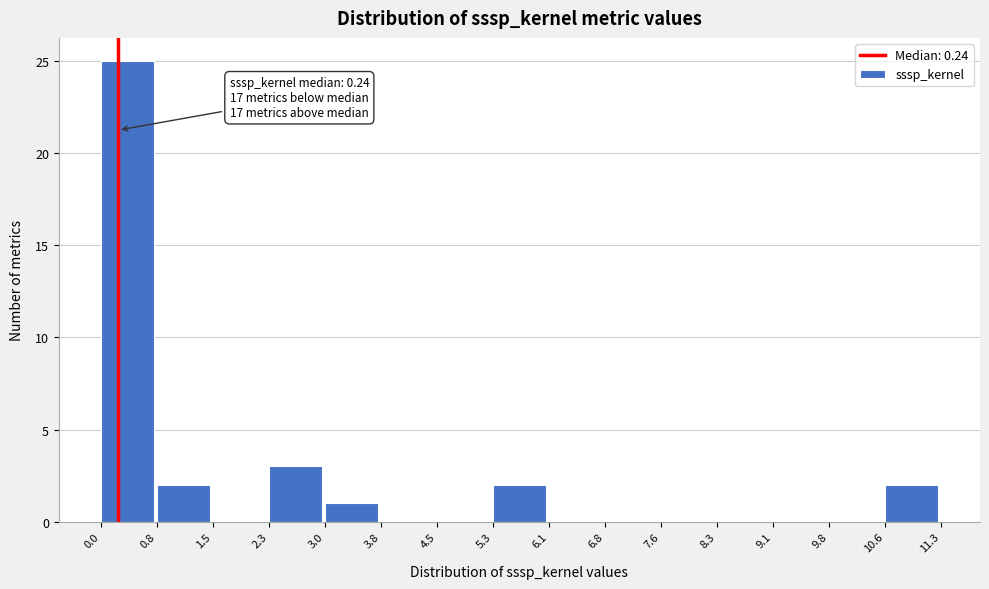

Which range on the x-axis has the tallest bar?

0.0 to 0.8